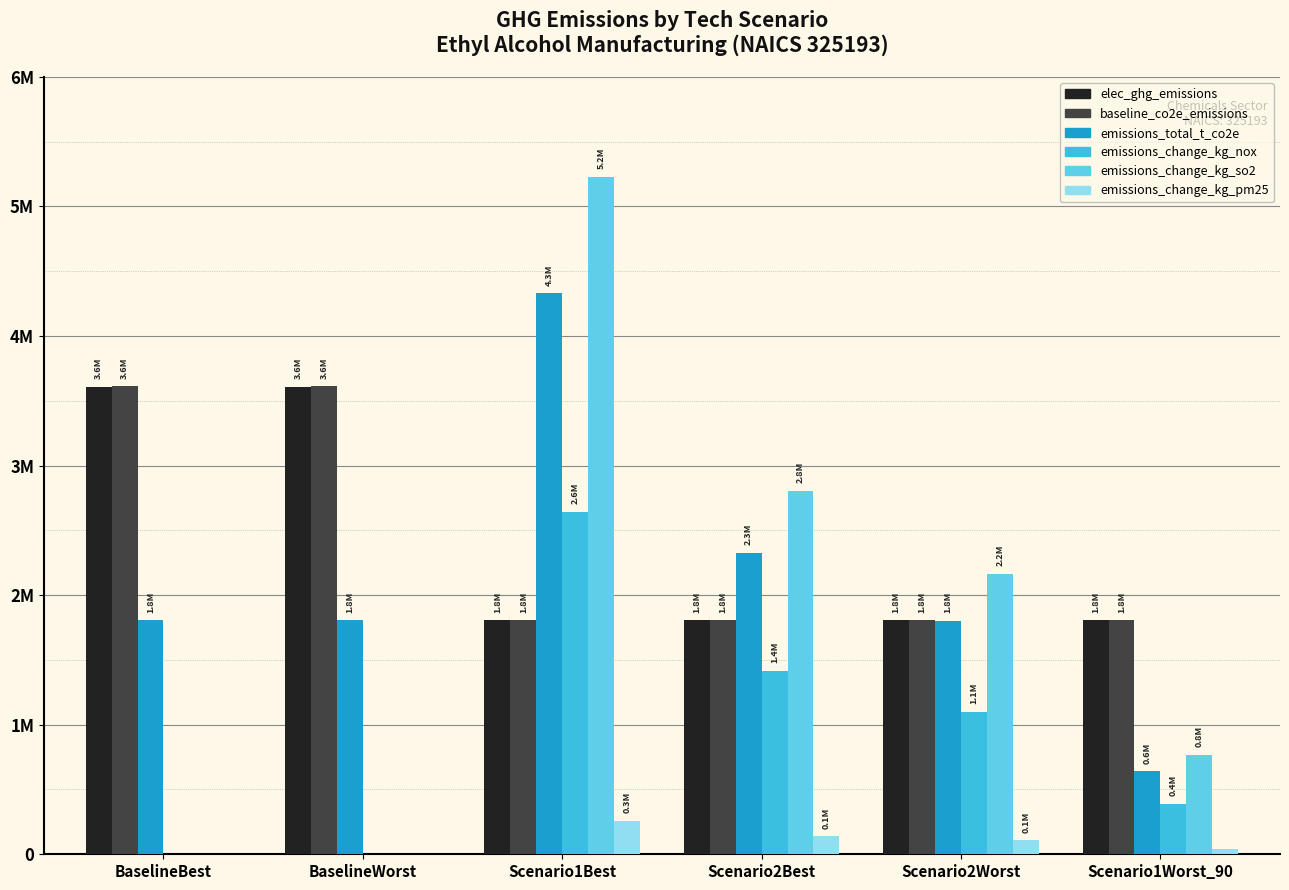

Does the chart contain stacked bars?

No